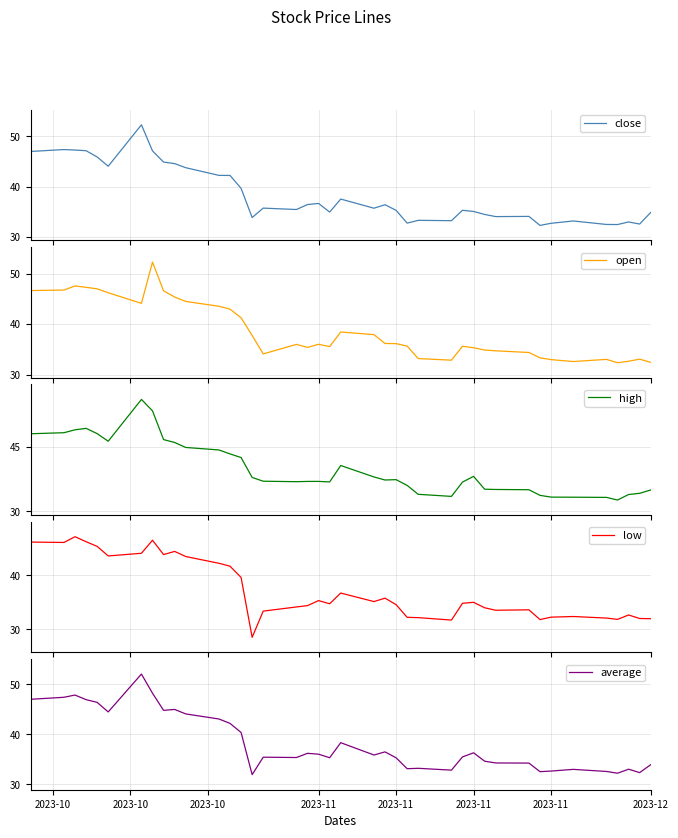

The value of average at 11 is 22.6. True or false?

False